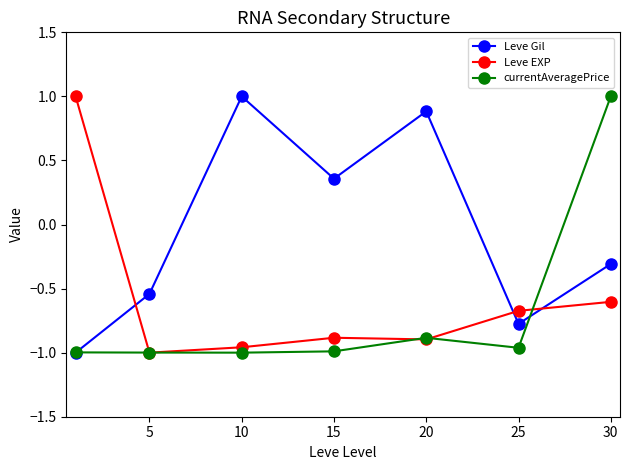

How many values in Leve EXP are above zero?

1